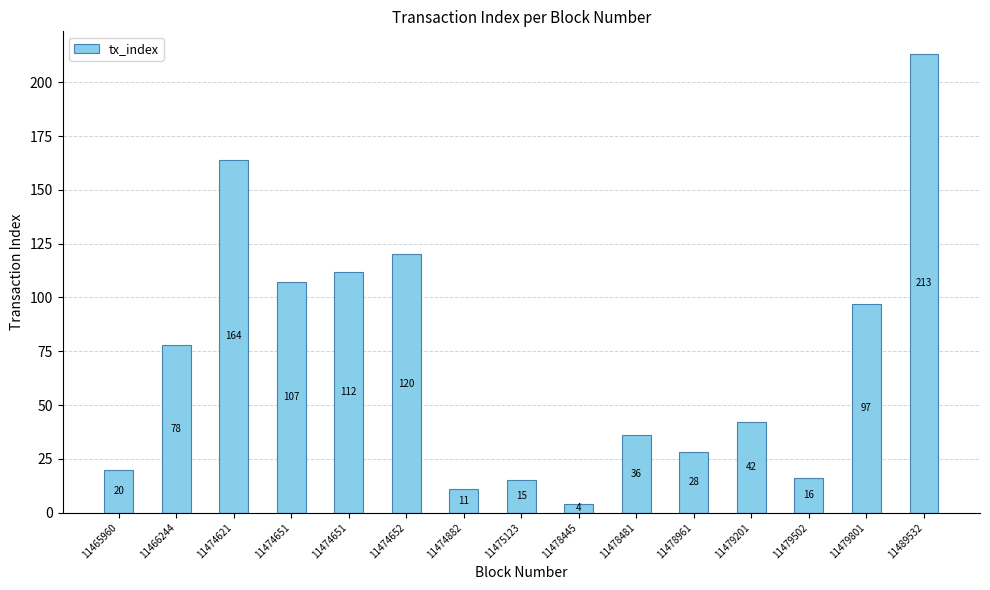

Reading left to right, what are all the values shown in this chart?

20	78	164	107	112	120	11	15	4	36	28	42	16	97	213